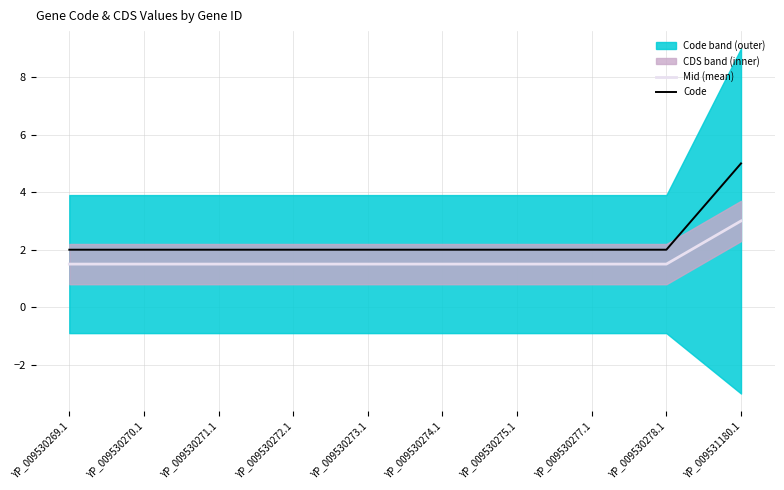

At which label does Mid (mean) reach its peak?

YP_009531180.1